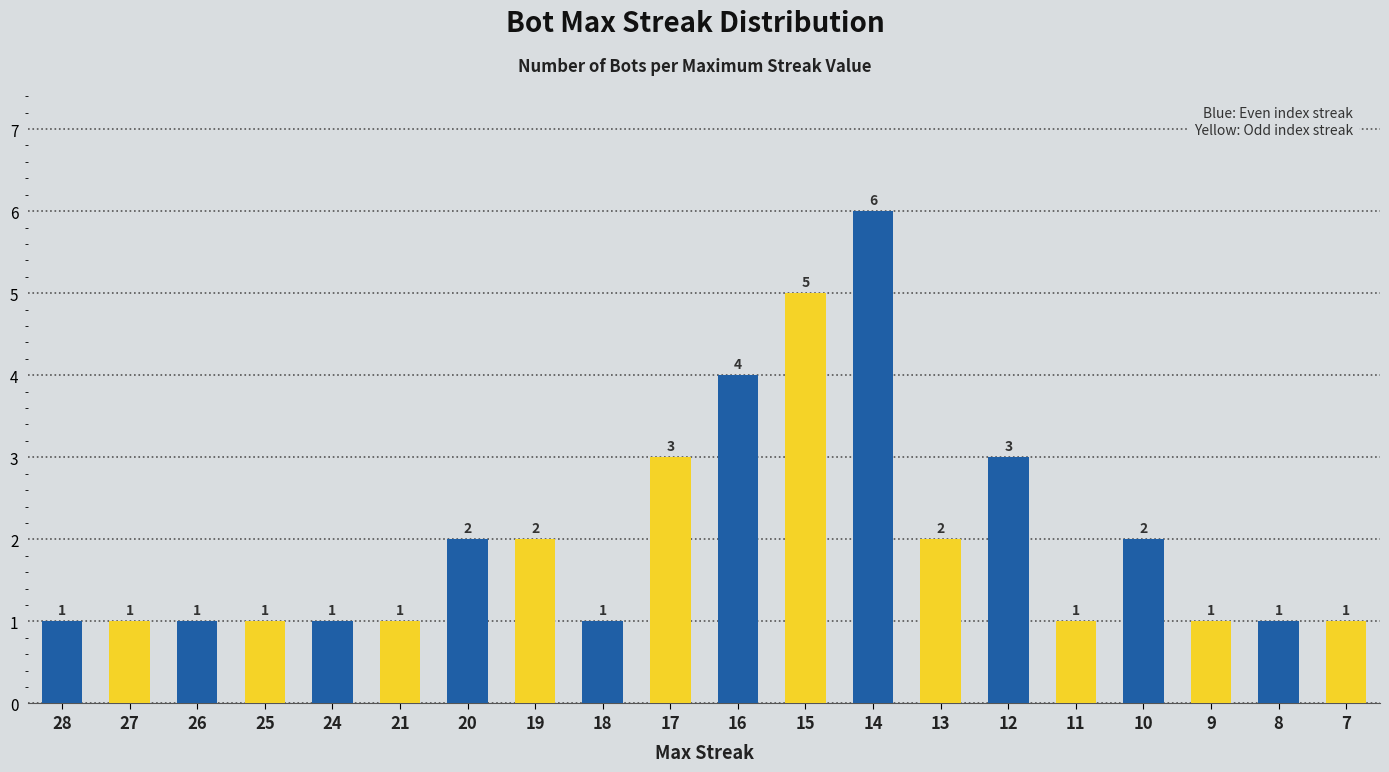

What is the smallest value displayed?

1